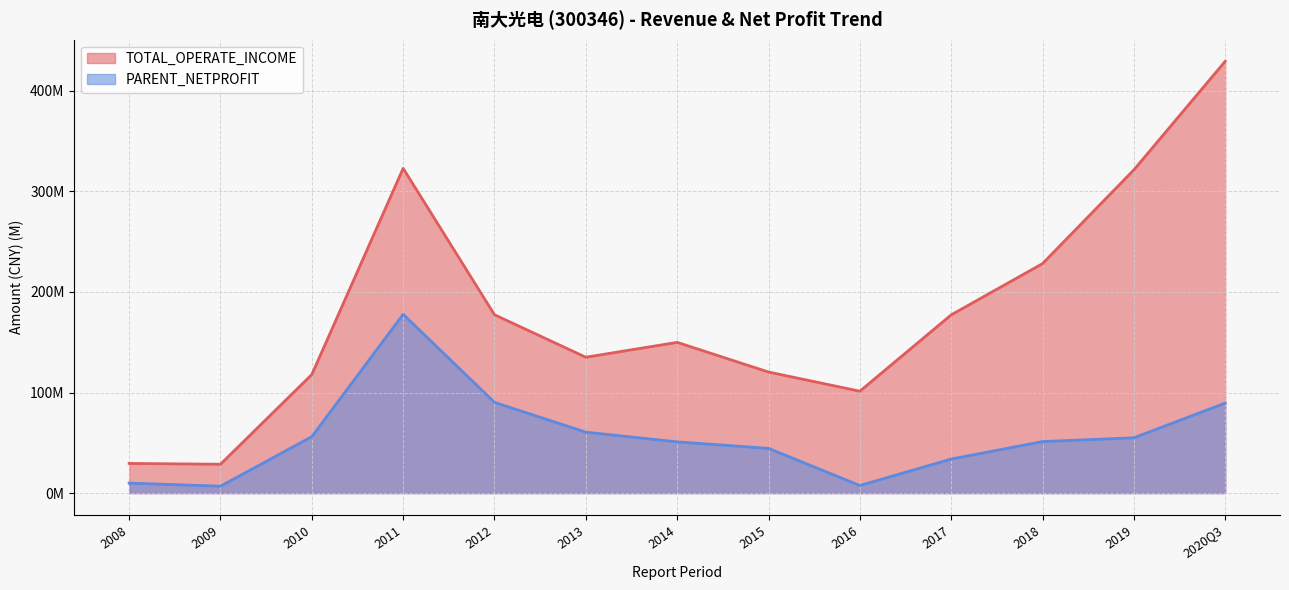

The TOTAL_OPERATE_INCOME series shows 39311286.0 at 2016Q1. True or false?

False